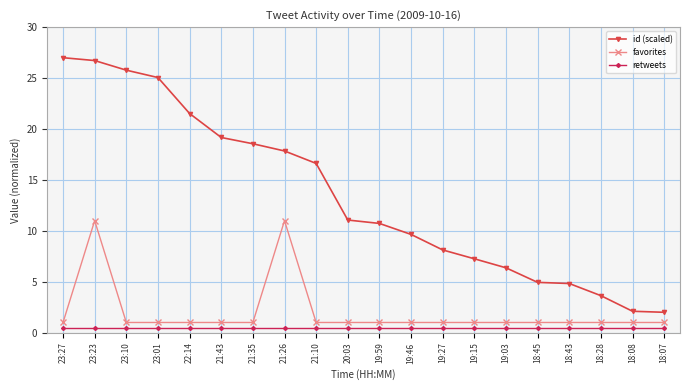

Which series has the largest range (max minus min)?

id (scaled)